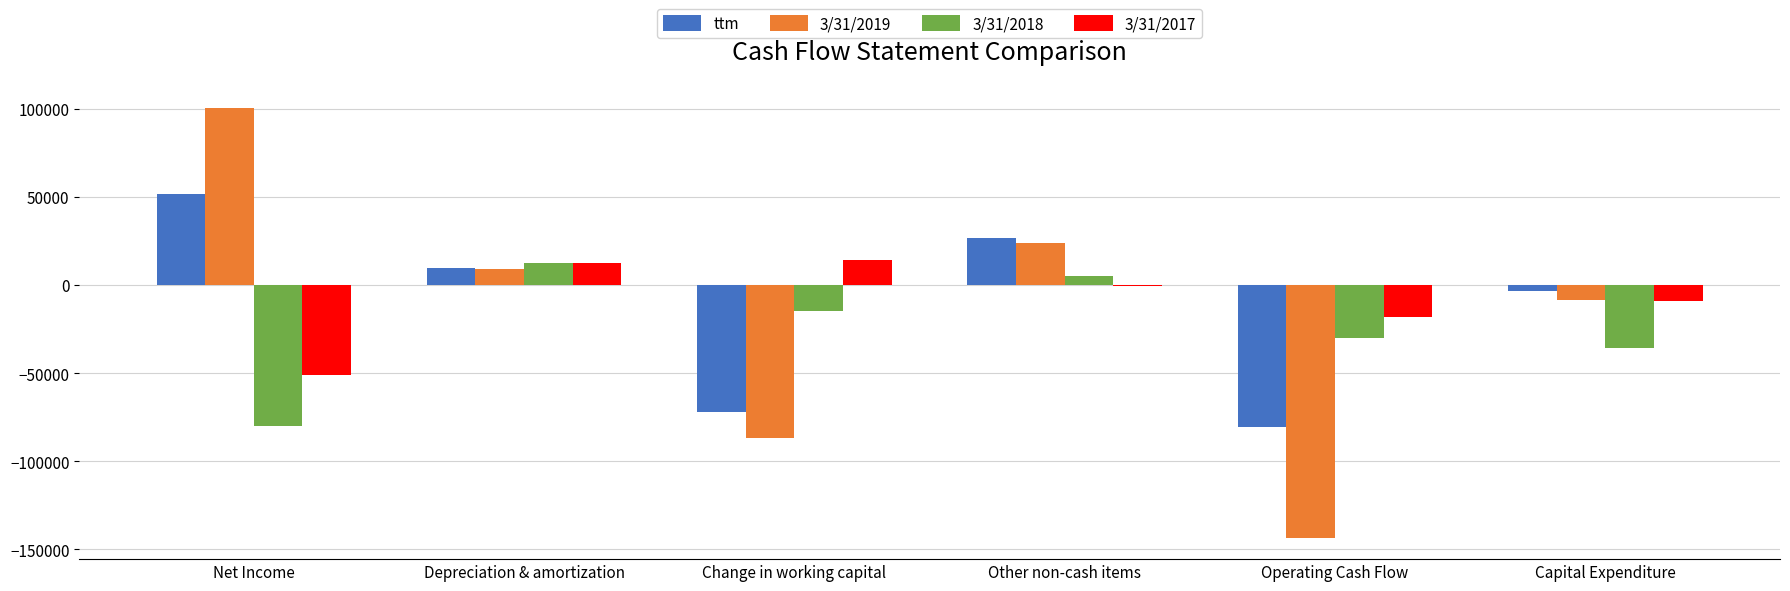

Reading left to right, transcribe all the data shown in this chart.

ttm: Net Income=51831	Depreciation & amortization=9889	Change in working capital=-71923	Other non-cash items=26710	Operating Cash Flow=-80436	Capital Expenditure=-3230
3/31/2019: Net Income=100466	Depreciation & amortization=9092	Change in working capital=-86793	Other non-cash items=23864	Operating Cash Flow=-143383	Capital Expenditure=-8439
3/31/2018: Net Income=-80077	Depreciation & amortization=12379	Change in working capital=-14661	Other non-cash items=5323	Operating Cash Flow=-30006	Capital Expenditure=-35474
3/31/2017: Net Income=-51009	Depreciation & amortization=12582	Change in working capital=14011	Other non-cash items=-428	Operating Cash Flow=-18403	Capital Expenditure=-9137